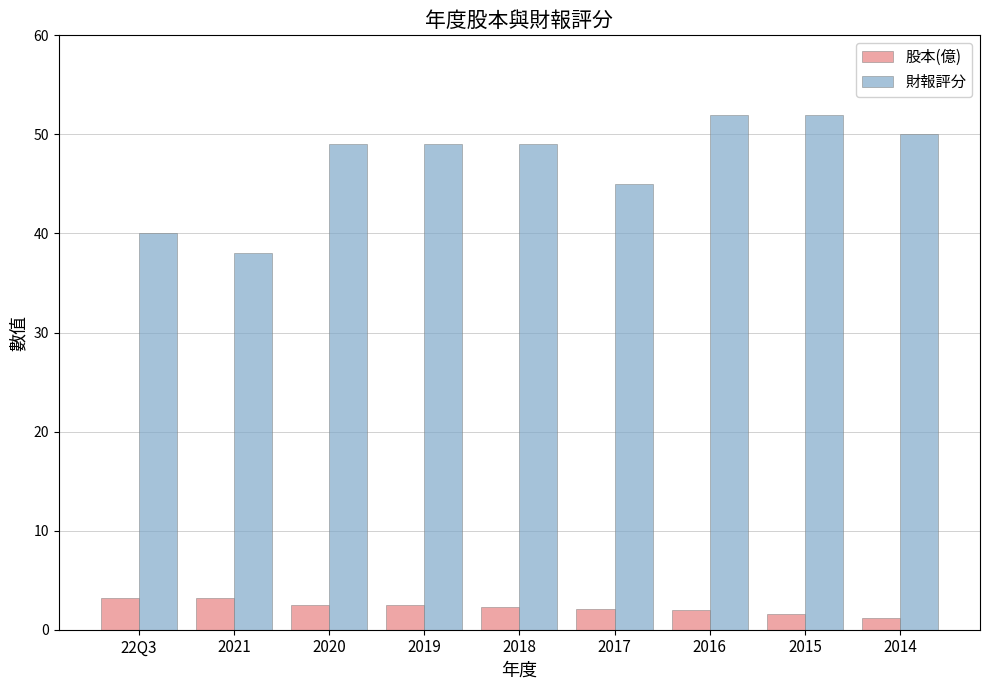

Count the number of categories in the chart.

9